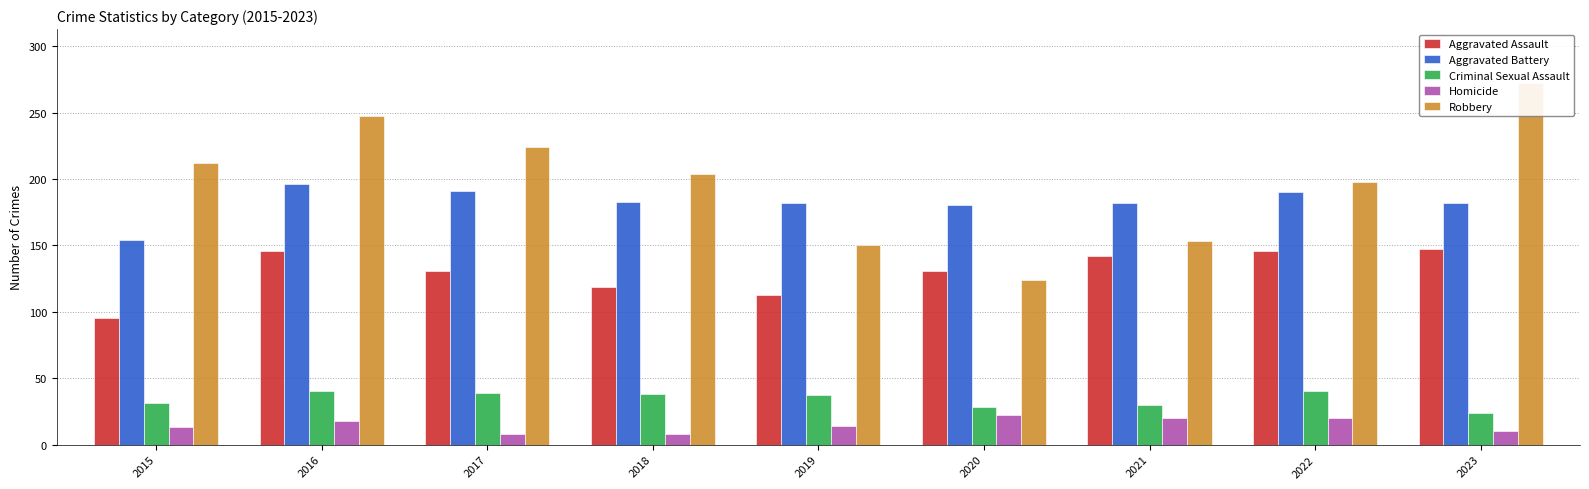

What is the value of the Robbery bar at the 2nd from the left?

247